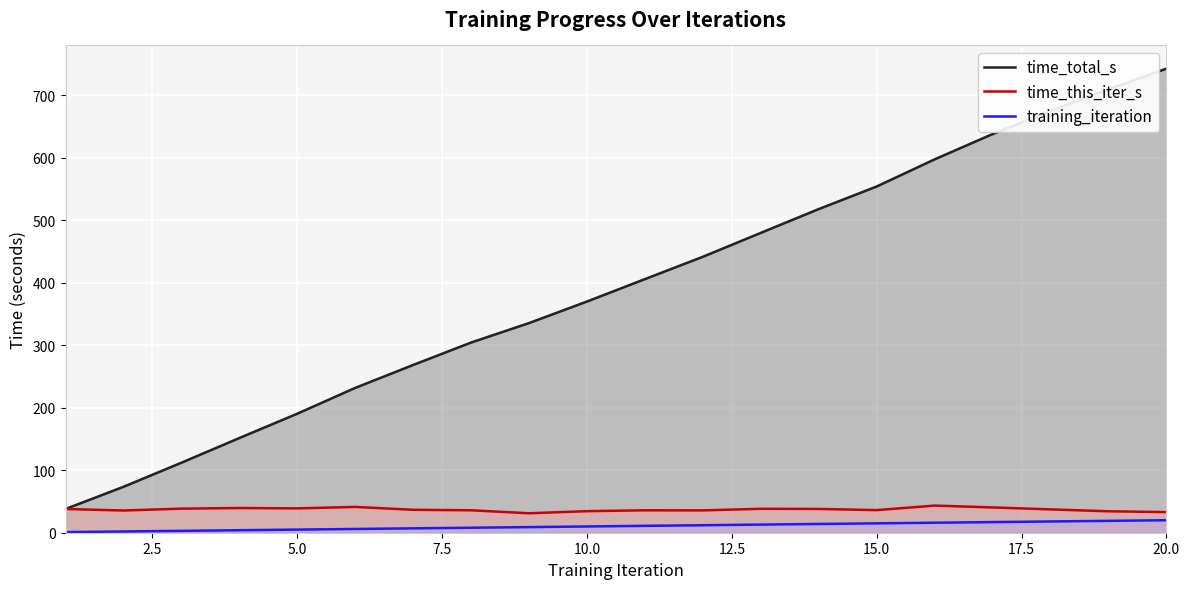

True or false: training_iteration and time_total_s intersect in this chart.

False